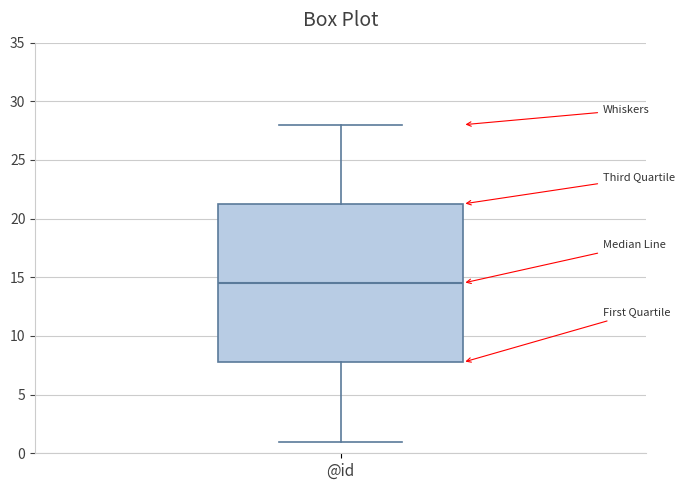

Where is the upper edge of the box for @id on the y-axis? The values are not printed on the chart, so give them approximately, as read against the axis.

21.5